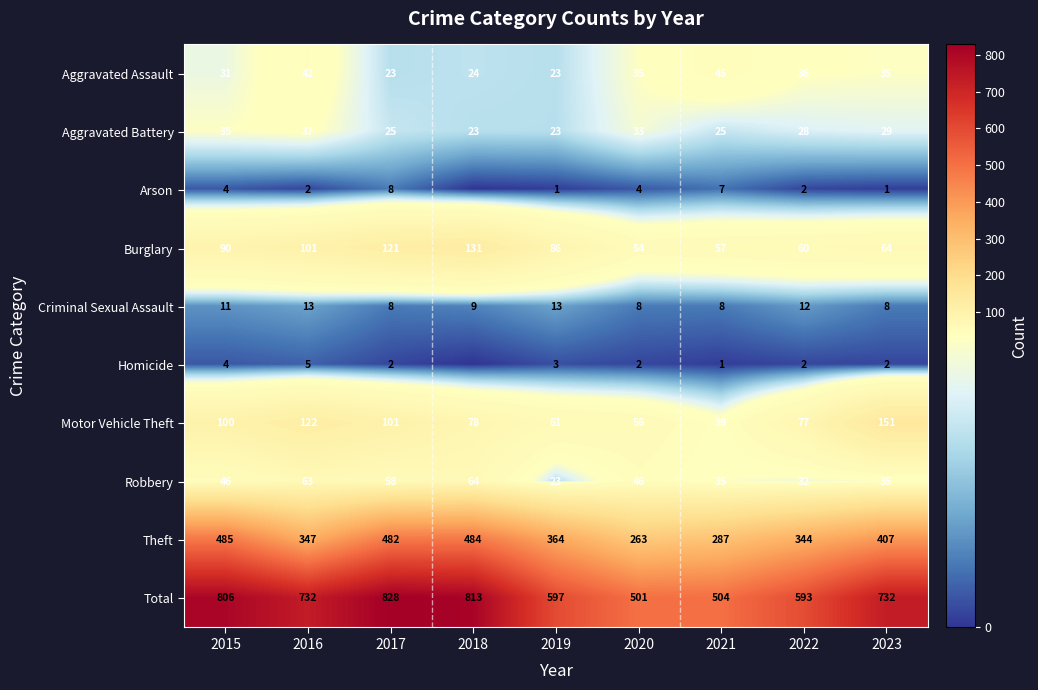

What is the difference between the second highest and minimum values in the Motor Vehicle Theft series?

83